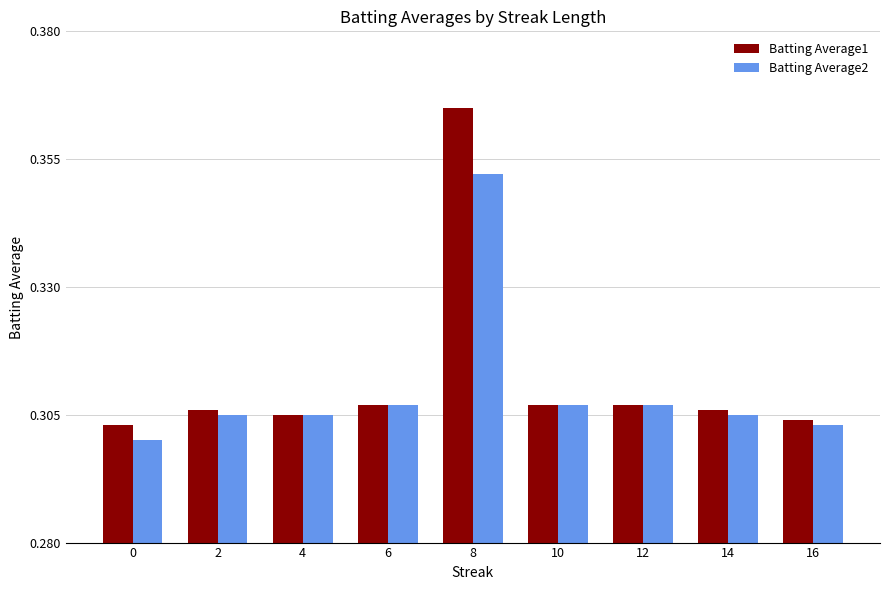

How many bars are there in each group?

2